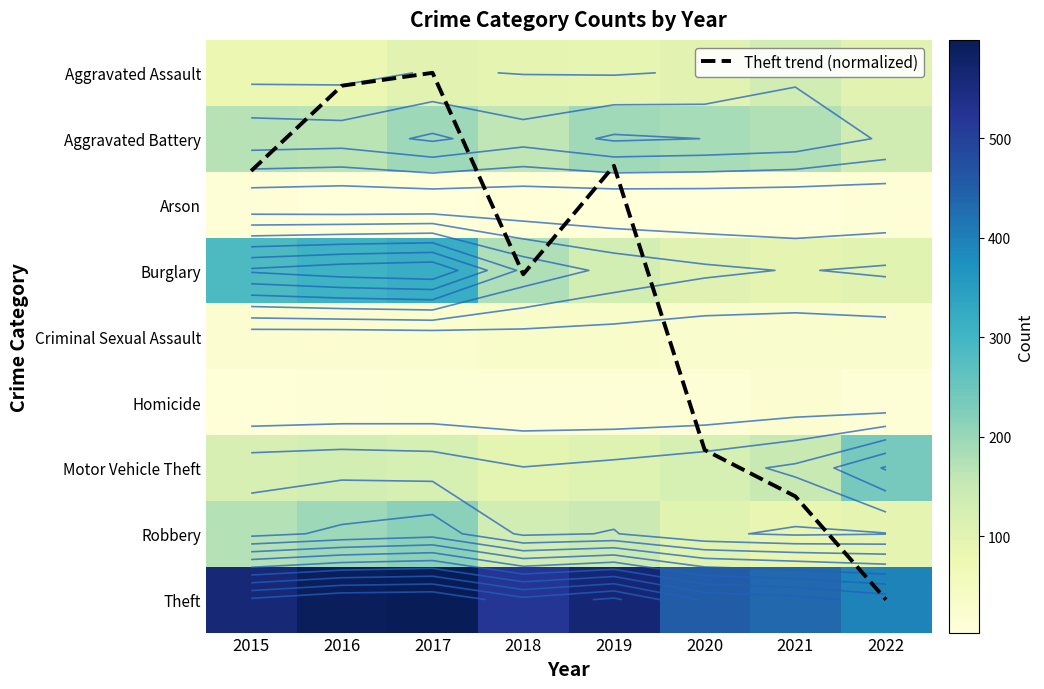

Is it true that Aggravated Battery equals 69.9 at 2020?

False